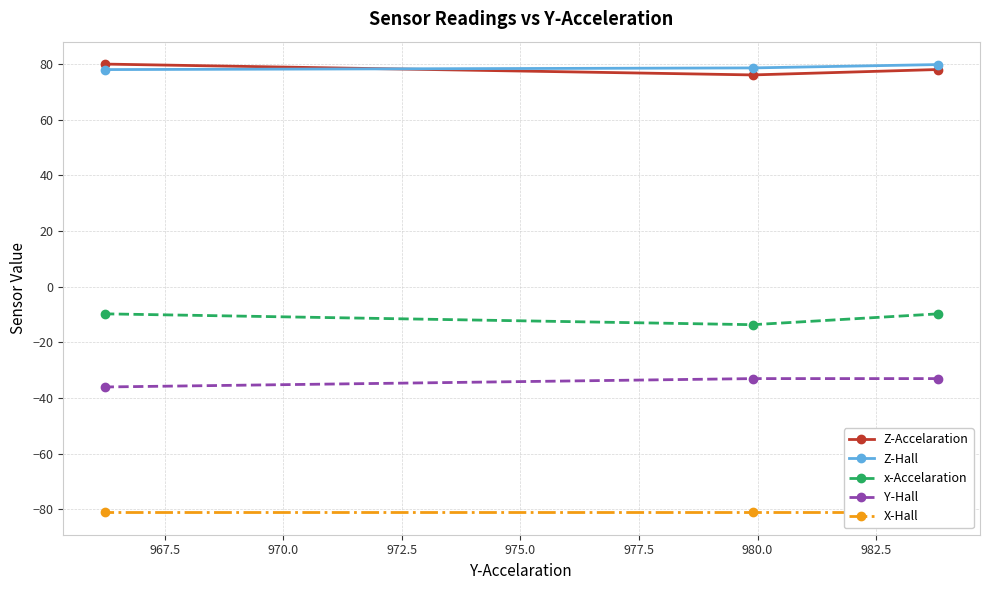

What is the maximum value for Z-Hall?

79.9